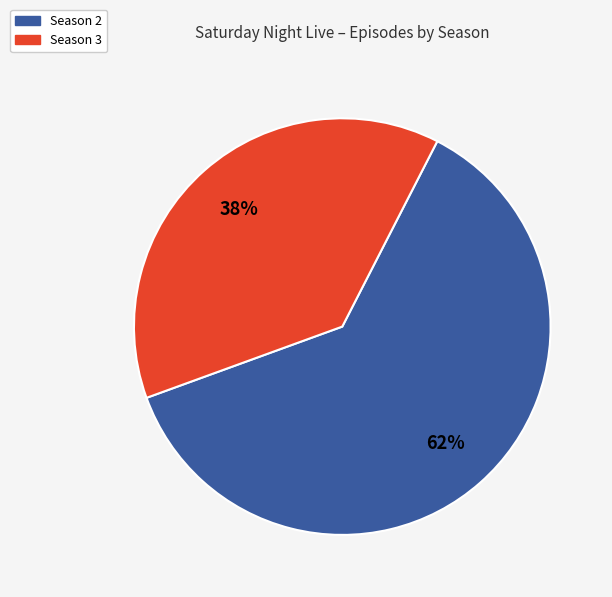

Is there any slice that represents more than half of the pie?

Yes